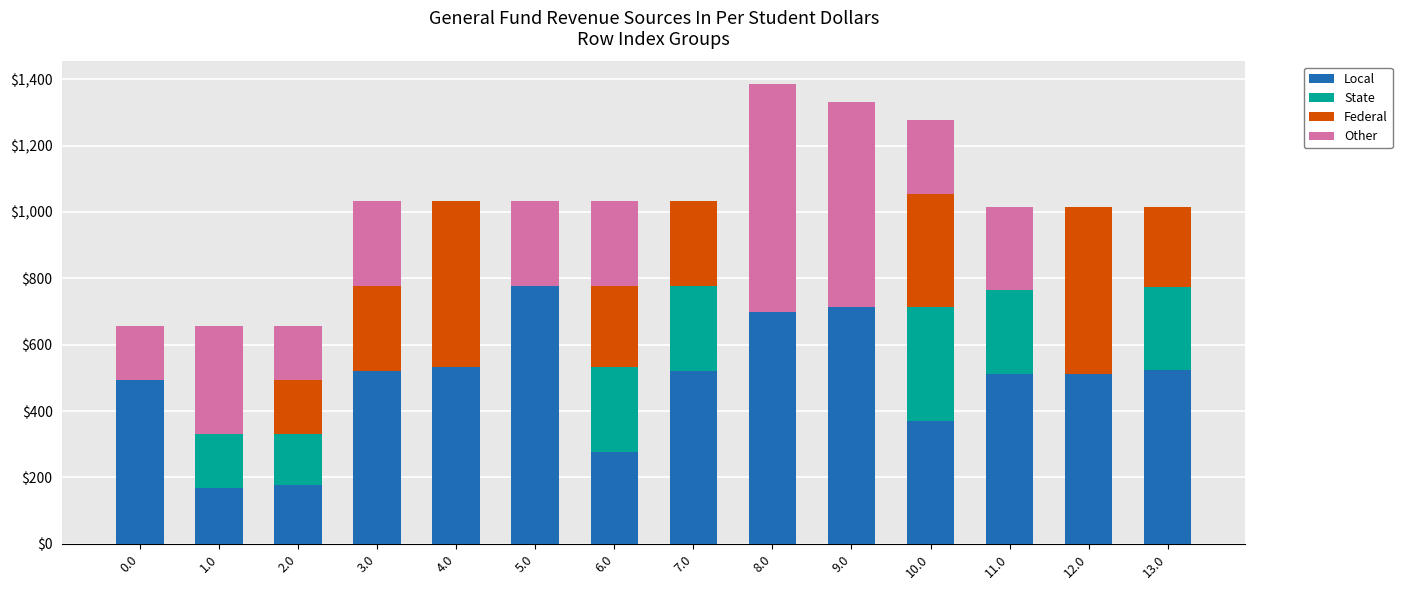

What is the average value of the Local series?

485.2